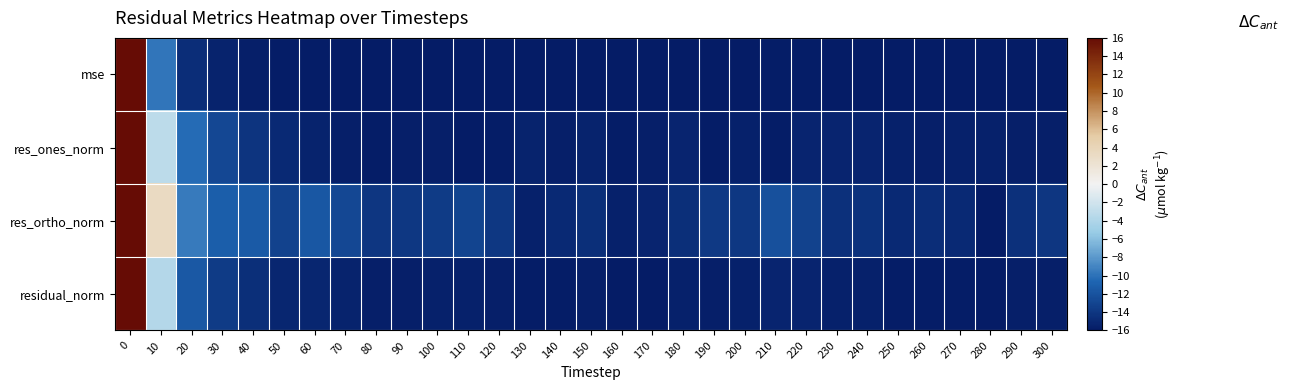

Which series has the widest spread of values?

mse